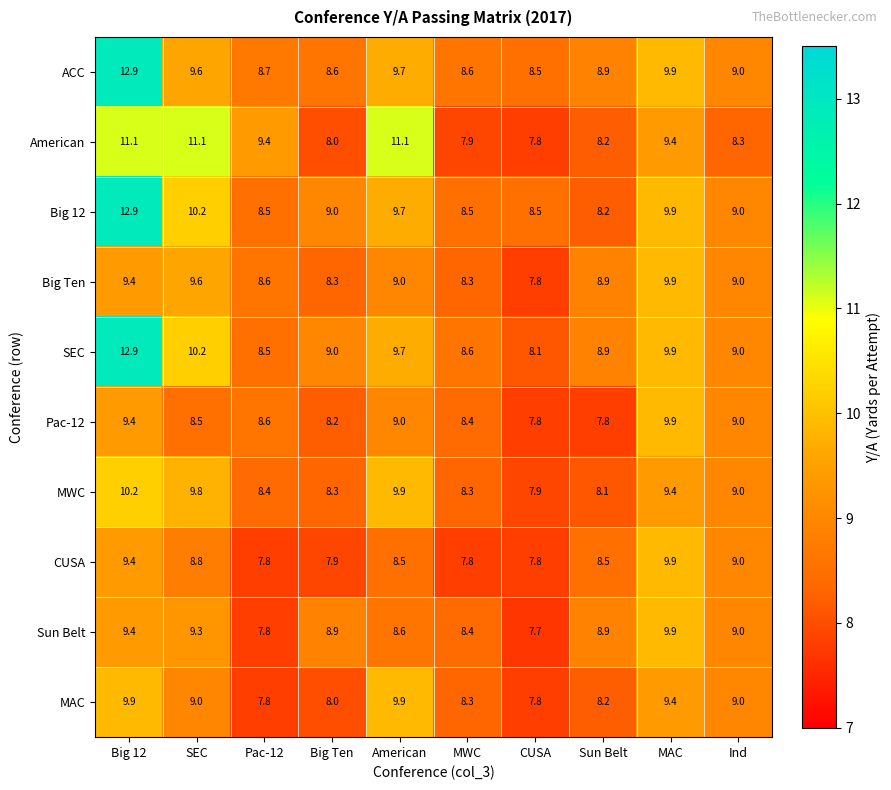

What is the total value across all series at SEC?

96.1